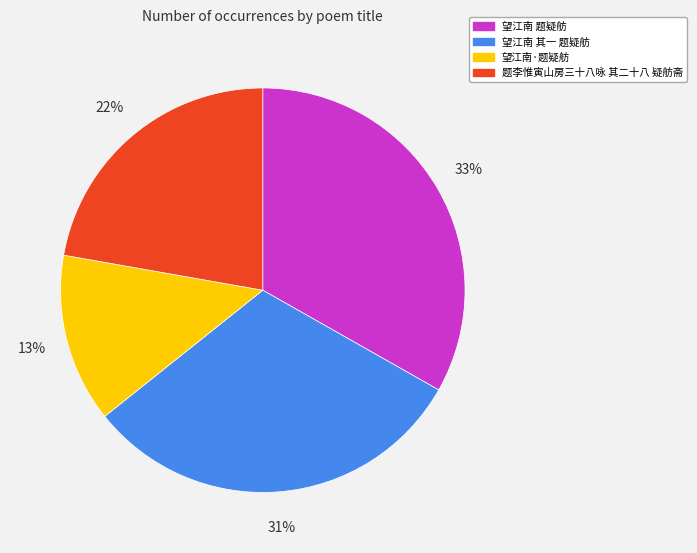

Which has a higher value, 题李惟寅山房三十八咏 其二十八 疑舫斋 or 望江南·题疑舫?

题李惟寅山房三十八咏 其二十八 疑舫斋